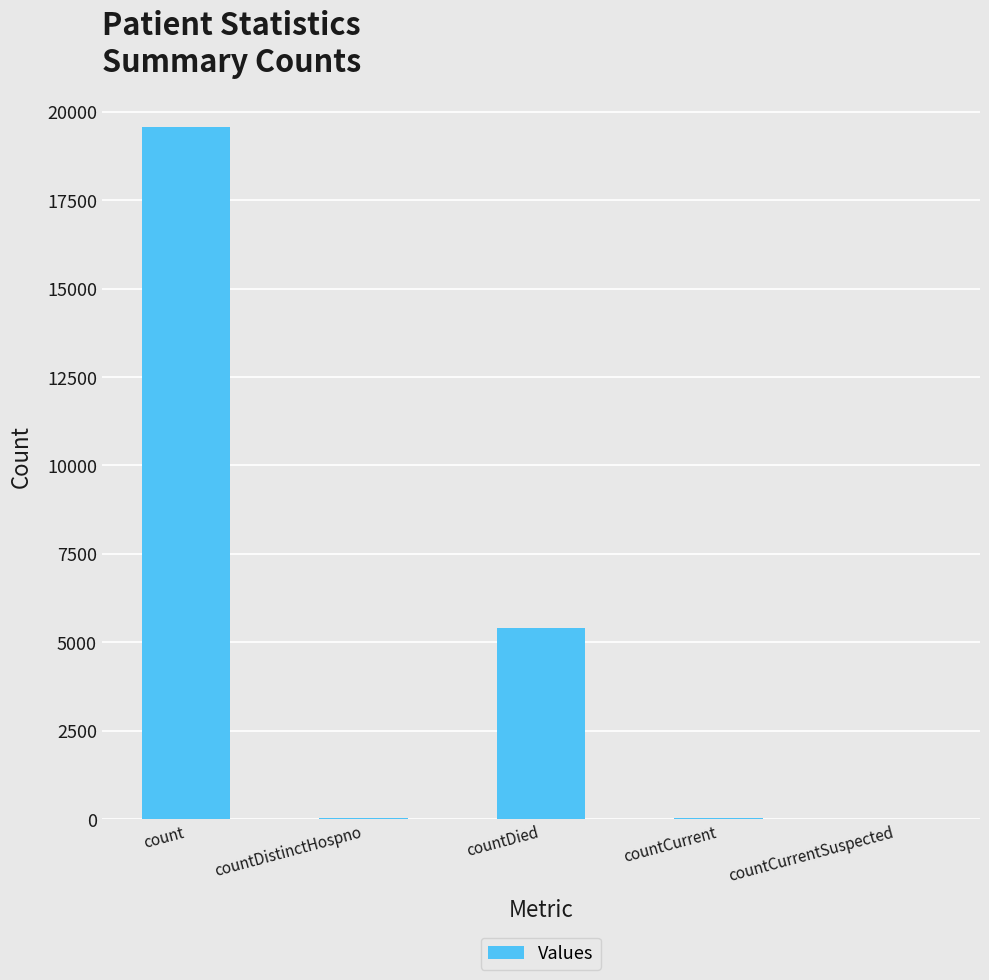

The value at countCurrentSuspected is 0. True or false?

True